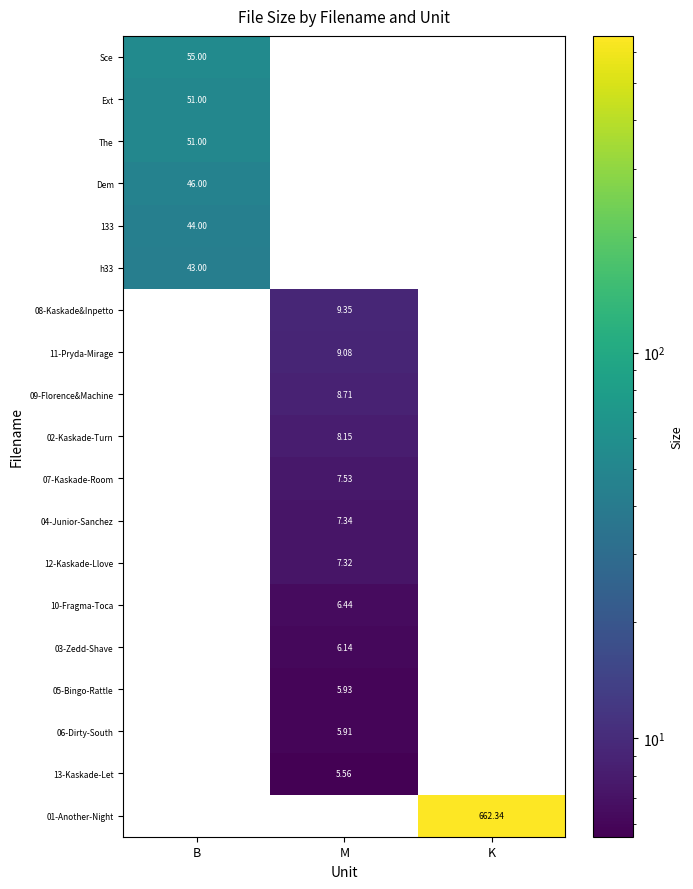

Is the value of 09-Florence&Machine at M greater than the value of 03-Zedd-Shave at M?

Yes